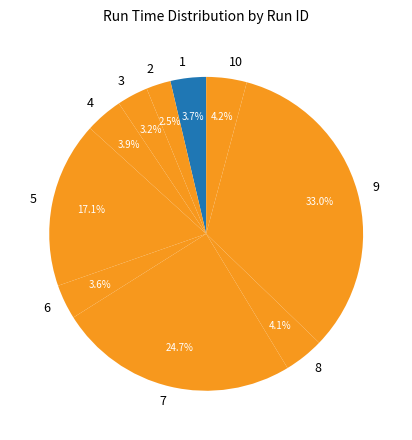

What percentage do 1 and 9 together represent?

36.7%